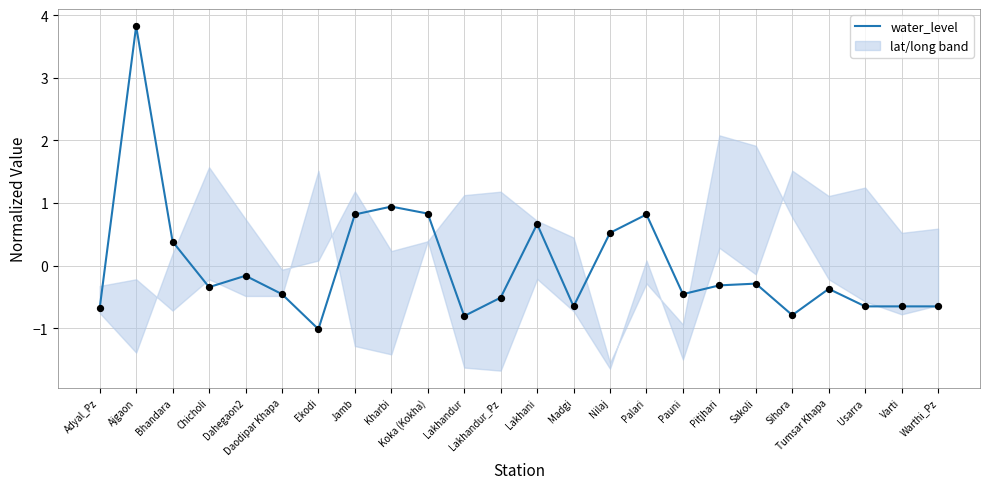

What is the change in value from Kharbi to Palari?

-0.1